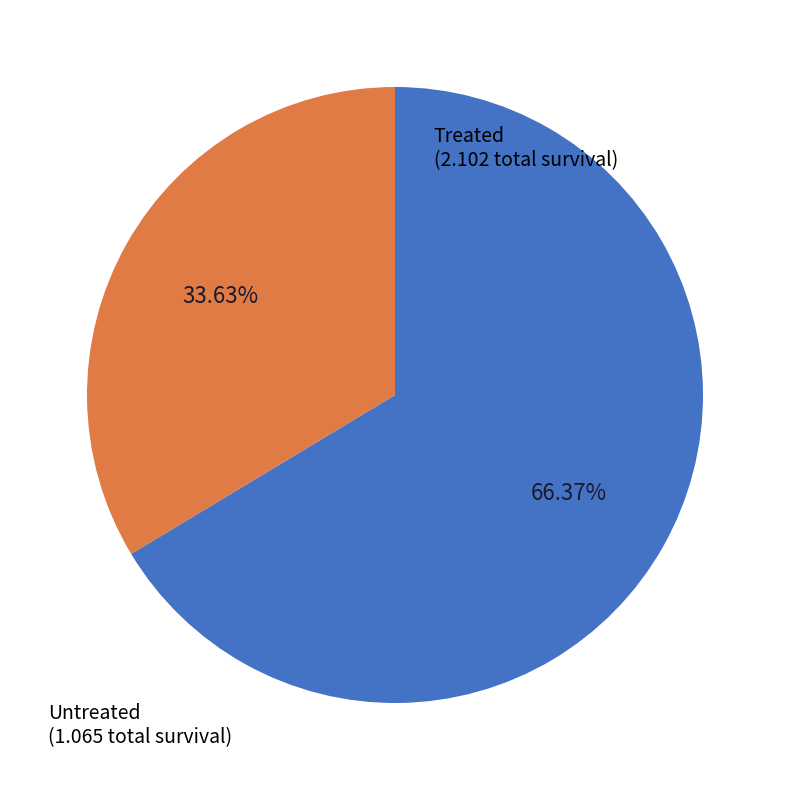

Is there any slice that represents more than half of the pie?

Yes